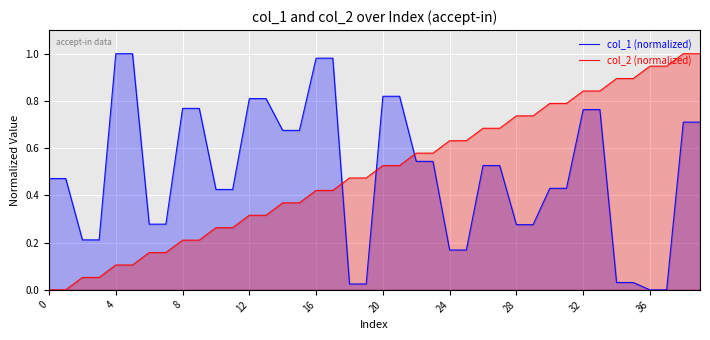

List the series in order of their peak value, highest first.

col_1 (normalized), col_2 (normalized)